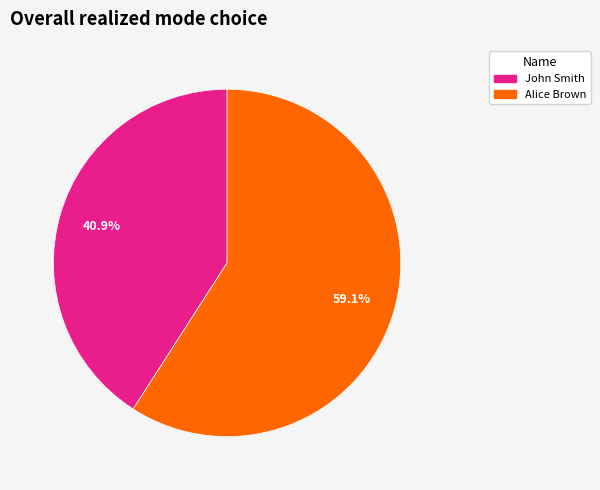

Between Alice Brown and John Smith, which is larger?

Alice Brown